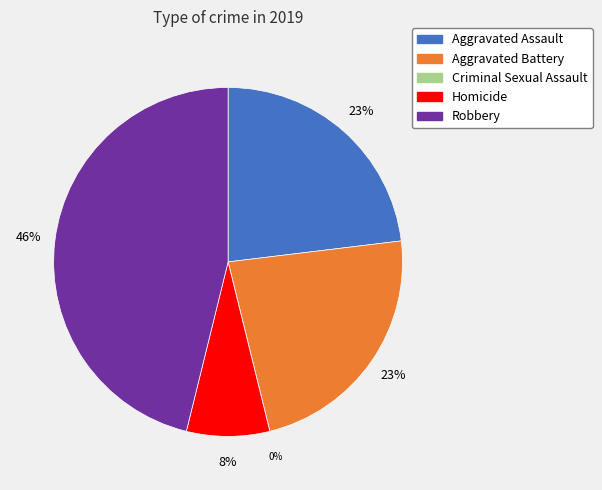

How many slices are in this pie chart?

5